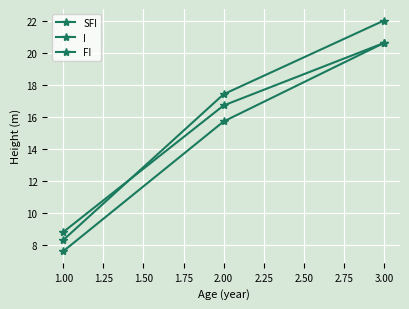

Which series has the largest total across all categories?

FI